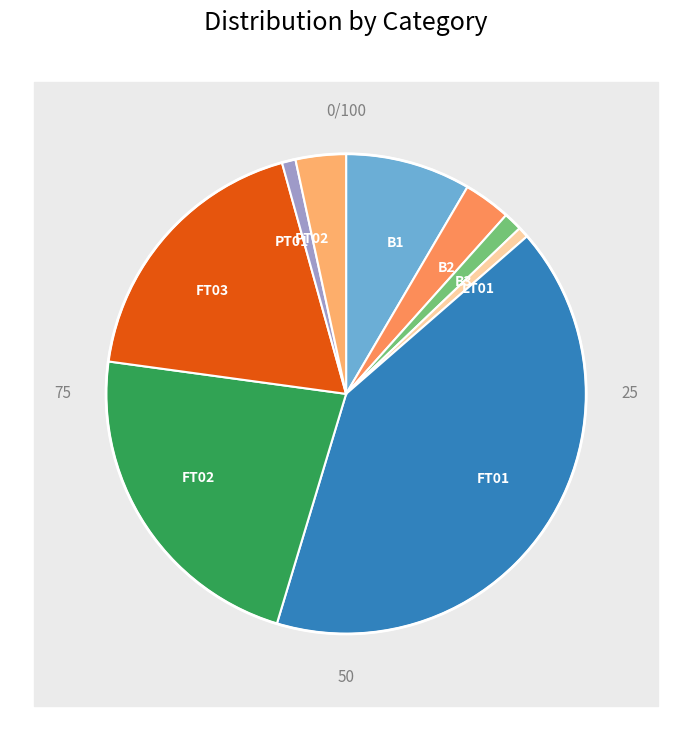

To the nearest percent, what portion does LT01 represent?

1%